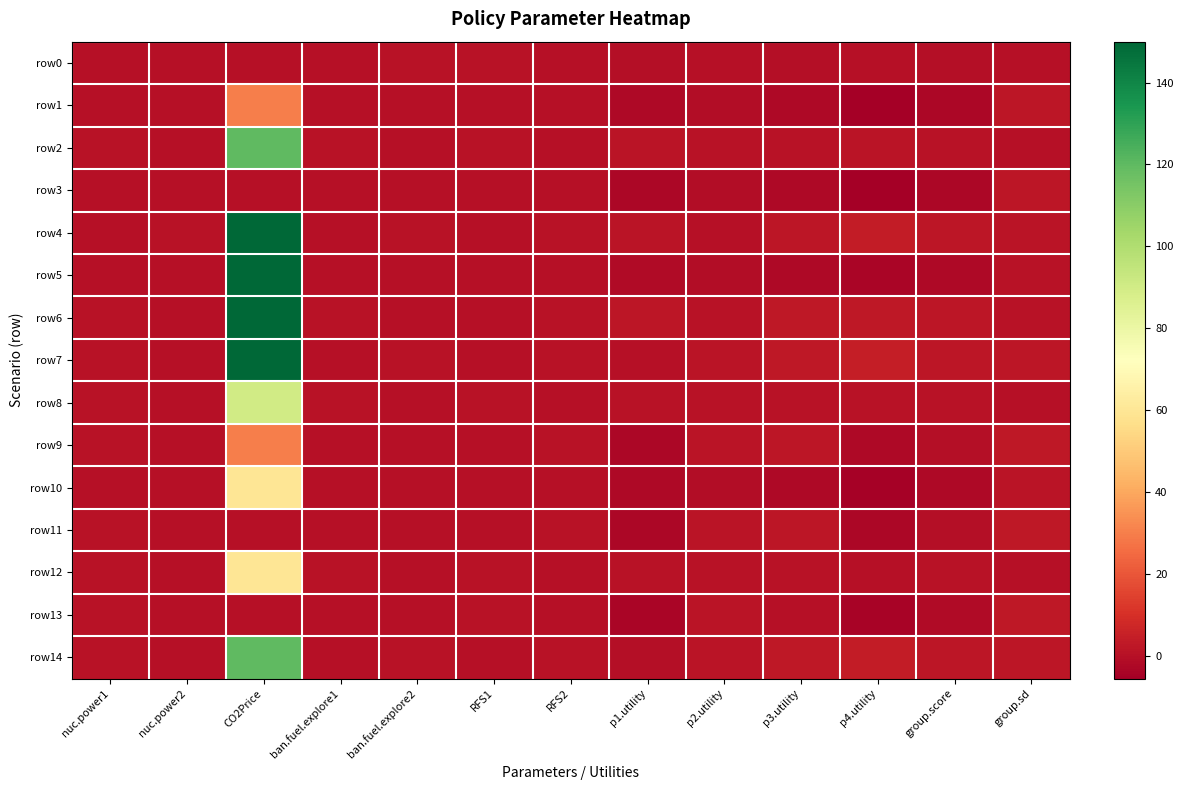

At how many categories does at least one series exceed 33?

1